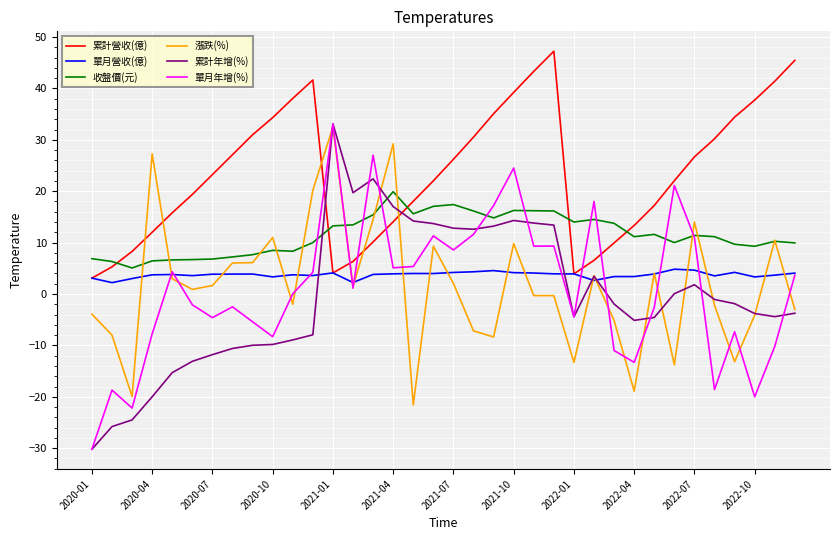

What is the smallest value displayed?

-30.2